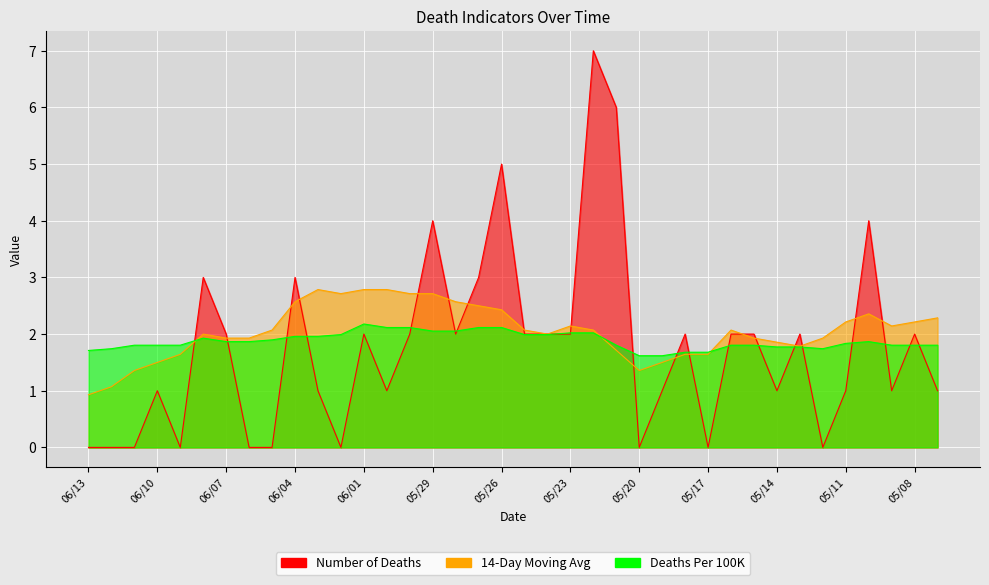

Reading right to left, transcribe all the data shown in this chart.

Number of Deaths: 05/07=1.0	05/08=2.0	05/09=1.0	05/10=4.0	05/11=1.0	05/12=0.0	05/13=2.0	05/14=1.0	05/15=2.0	05/16=2.0	05/17=0.0	05/18=2.0	05/19=1.0	05/20=0.0	05/21=6.0	05/22=7.0	05/23=2.0	05/24=2.0	05/25=2.0	05/26=5.0	05/27=3.0	05/28=2.0	05/29=4.0	05/30=2.0	05/31=1.0	06/01=2.0	06/02=0.0	06/03=1.0	06/04=3.0	06/05=0.0	06/06=0.0	06/07=2.0	06/08=3.0	06/09=0.0	06/10=1.0	06/11=0.0	06/12=0.0	06/13=0.0
14-Day Moving Avg: 05/07=2.3	05/08=2.2	05/09=2.1	05/10=2.4	05/11=2.2	05/12=1.9	05/13=1.8	05/14=1.9	05/15=1.9	05/16=2.1	05/17=1.6	05/18=1.6	05/19=1.5	05/20=1.4	05/21=1.7	05/22=2.1	05/23=2.1	05/24=2.0	05/25=2.1	05/26=2.4	05/27=2.5	05/28=2.6	05/29=2.7	05/30=2.7	05/31=2.8	06/01=2.8	06/02=2.7	06/03=2.8	06/04=2.6	06/05=2.1	06/06=1.9	06/07=1.9	06/08=2.0	06/09=1.6	06/10=1.5	06/11=1.4	06/12=1.1	06/13=0.9
Deaths Per 100K: 05/07=1.8	05/08=1.8	05/09=1.8	05/10=1.9	05/11=1.8	05/12=1.7	05/13=1.8	05/14=1.8	05/15=1.8	05/16=1.8	05/17=1.7	05/18=1.7	05/19=1.6	05/20=1.6	05/21=1.8	05/22=2.0	05/23=2.0	05/24=2.0	05/25=2.0	05/26=2.1	05/27=2.1	05/28=2.1	05/29=2.1	05/30=2.1	05/31=2.1	06/01=2.2	06/02=2.0	06/03=2.0	06/04=2.0	06/05=1.9	06/06=1.9	06/07=1.9	06/08=1.9	06/09=1.8	06/10=1.8	06/11=1.8	06/12=1.7	06/13=1.7